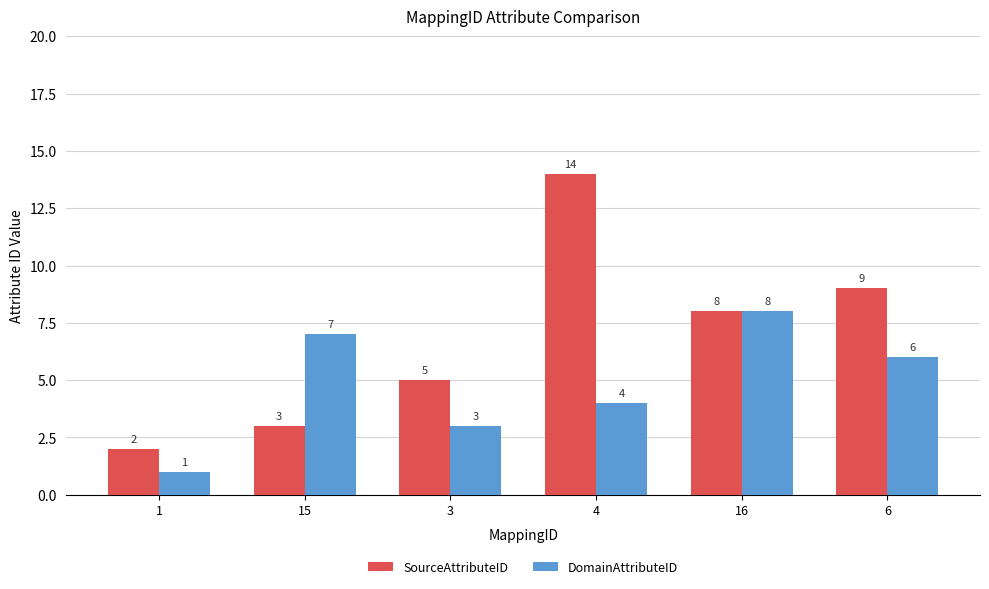

The value of DomainAttributeID at 15 is 12. True or false?

False